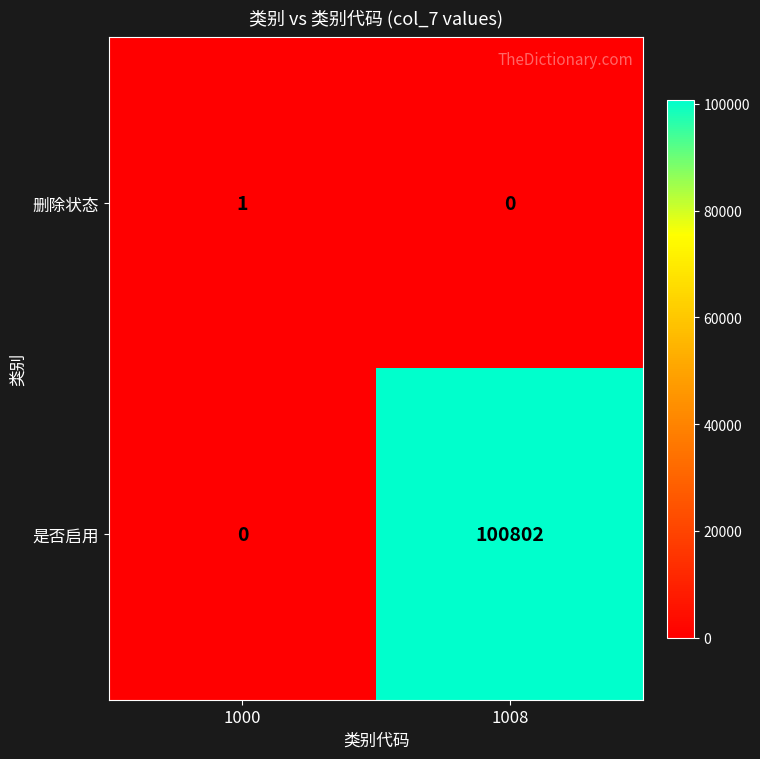

Which series changed the most between 1000 and 1008?

是否启用